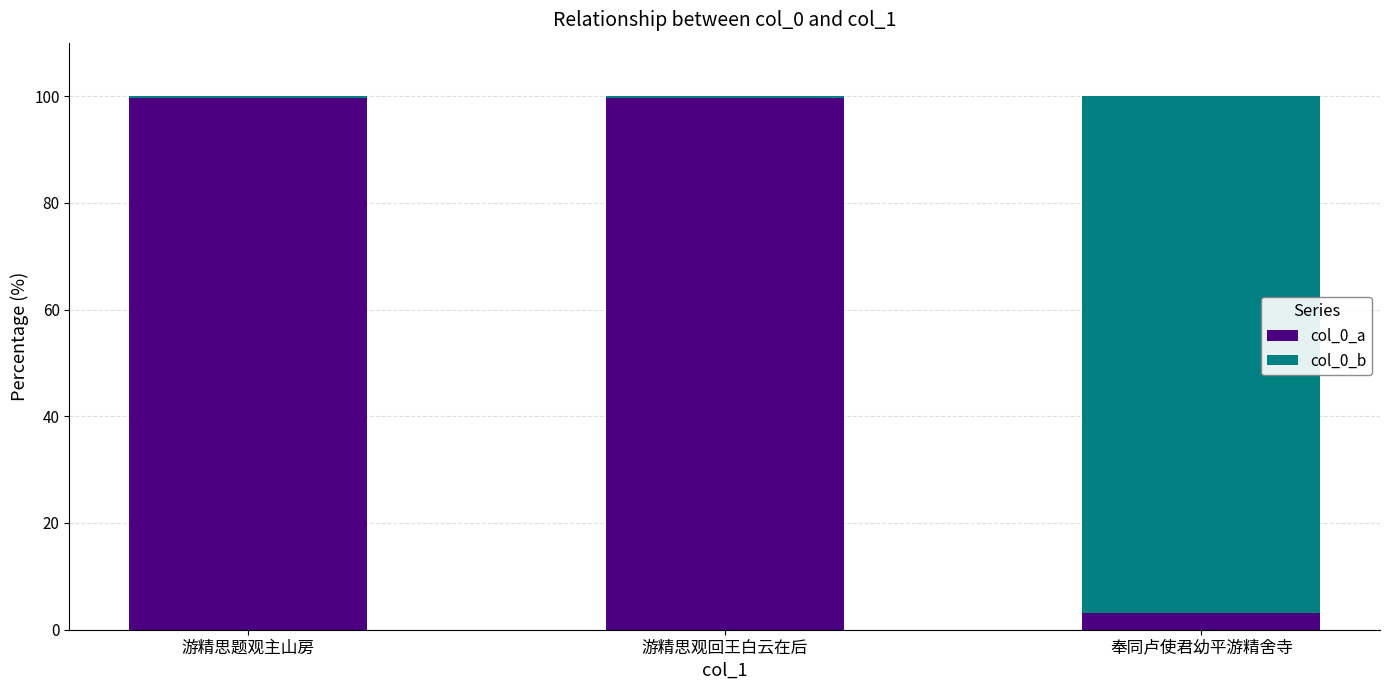

The col_0_a series shows 99.6 at 游精思题观主山房. True or false?

True